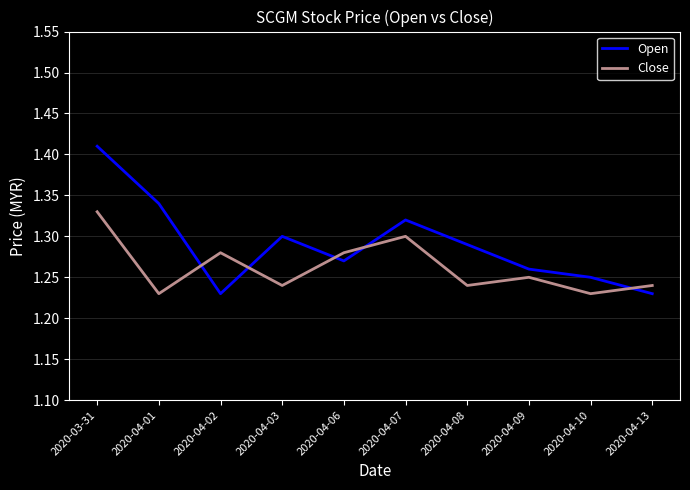

What is the total value across all series at 2020-04-08?

2.5